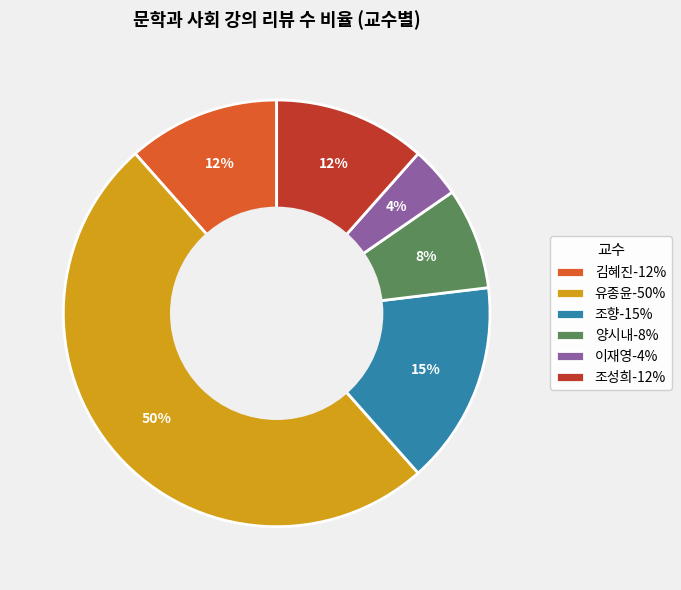

Which slice is the largest?

유종윤-50%